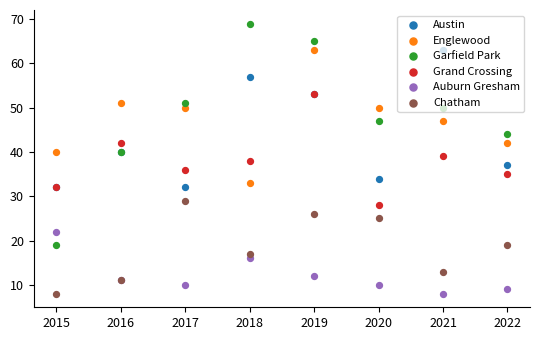

Which series contains the lowest Y value?

Auburn Gresham